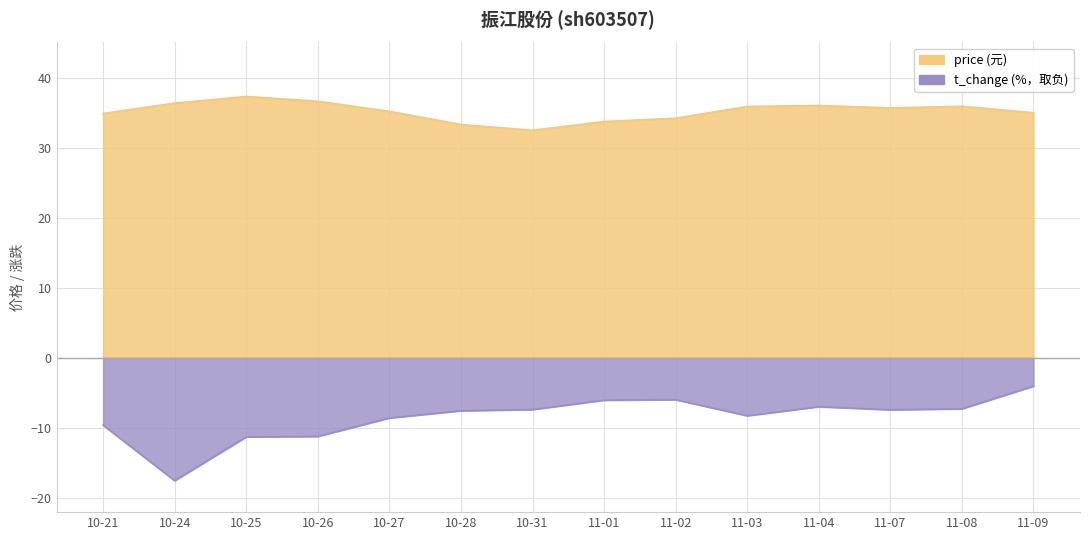

True or false: price and t_change intersect in this chart.

False